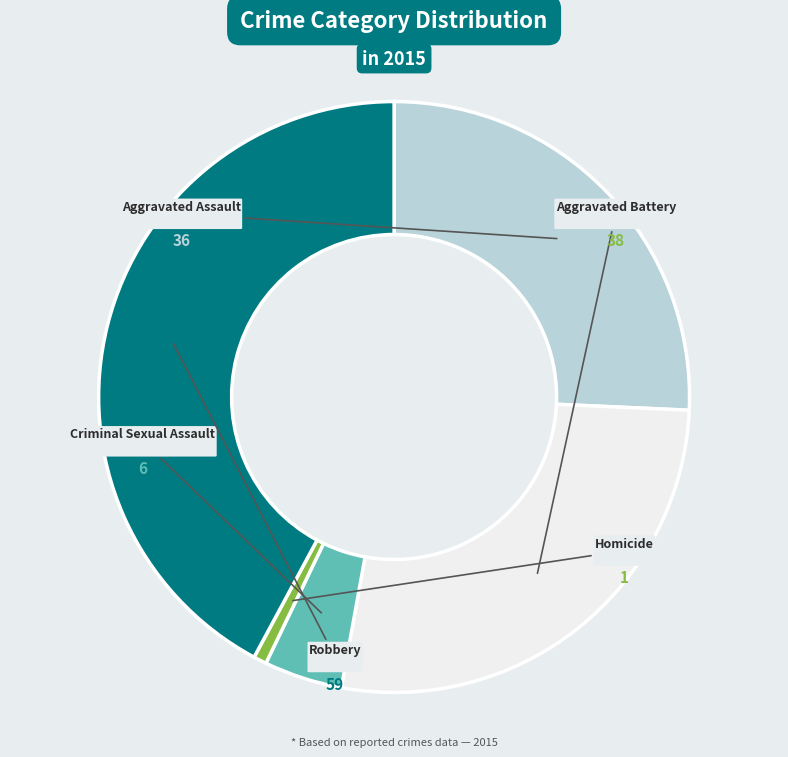

Is there any slice that represents more than half of the pie?

No